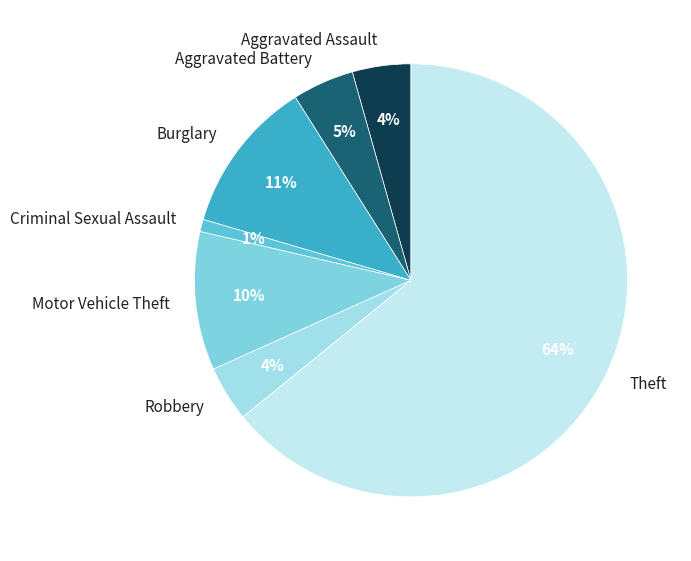

What is the smallest slice in the pie chart?

Criminal Sexual Assault